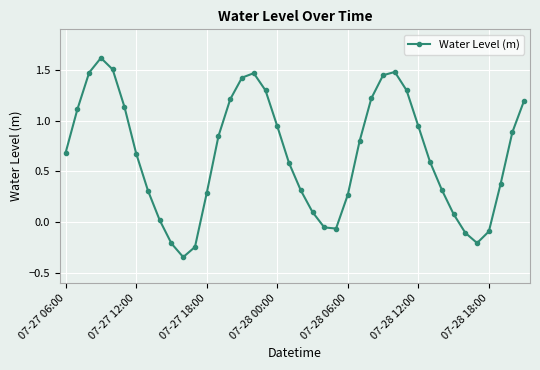

How many interior local valleys (lower than both neighbors) does the data have?

3